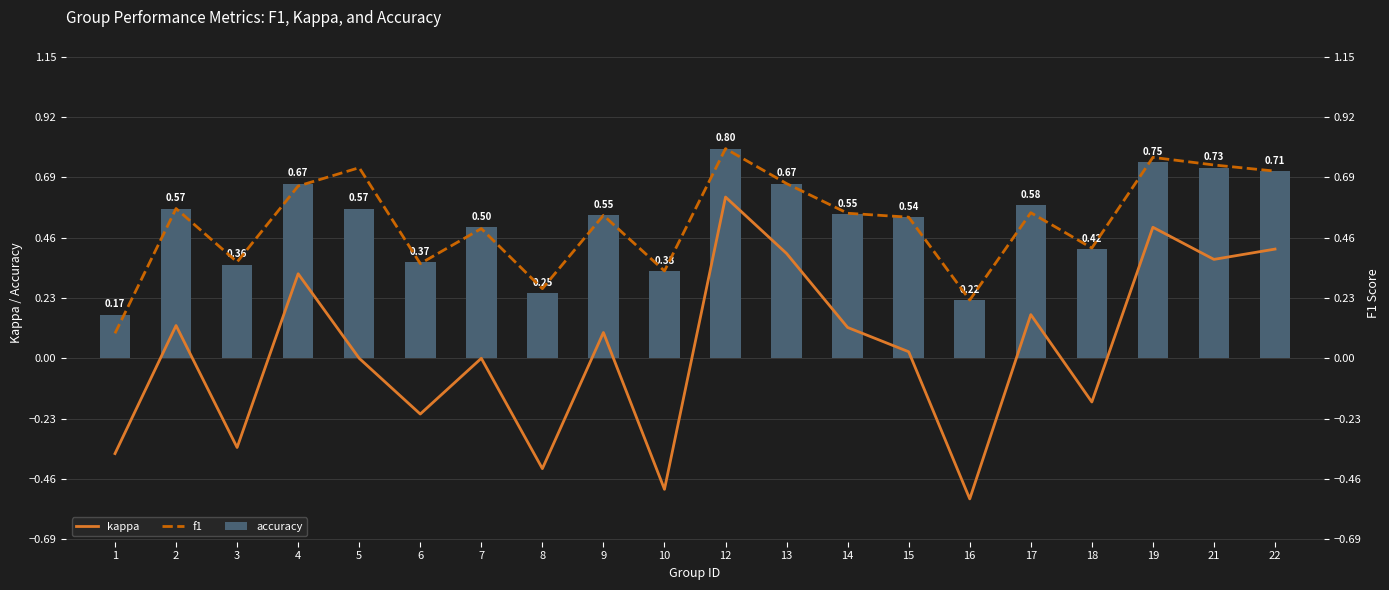

Which category has the lowest value in the kappa series?

16